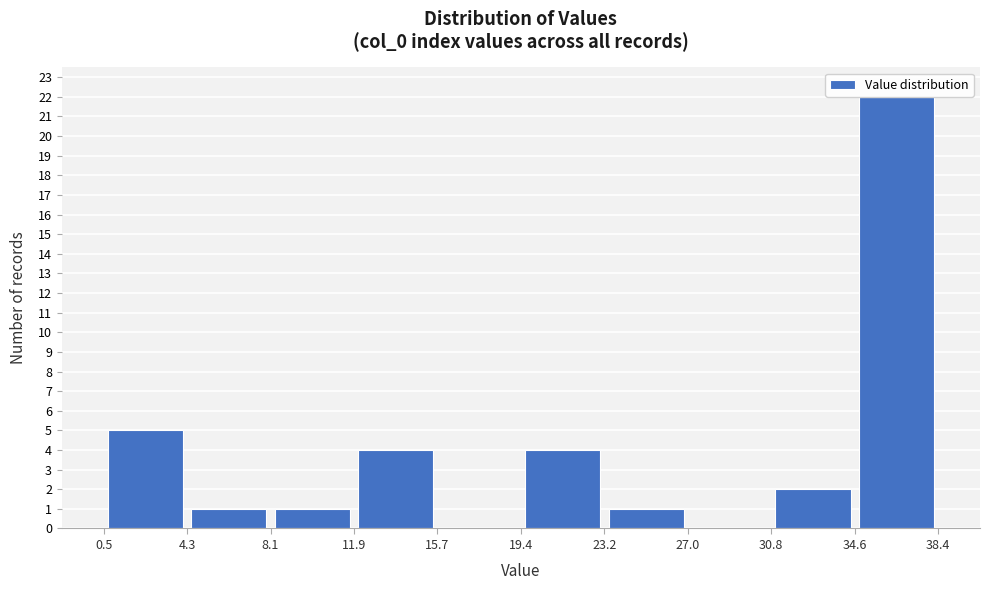

Reading left to right, transcribe this chart: for each bar, give the range it covers on the x-axis and its height. The values are not printed on the chart, so give them approximately, as read against the axis.

0.5 to 4.3: 5
4.3 to 8.1: 1
8.1 to 11.9: 1
11.9 to 15.7: 4
15.7 to 19.4: 0
19.4 to 23.2: 4
23.2 to 27.0: 1
27.0 to 30.8: 0
30.8 to 34.6: 2
34.6 to 38.4: 22